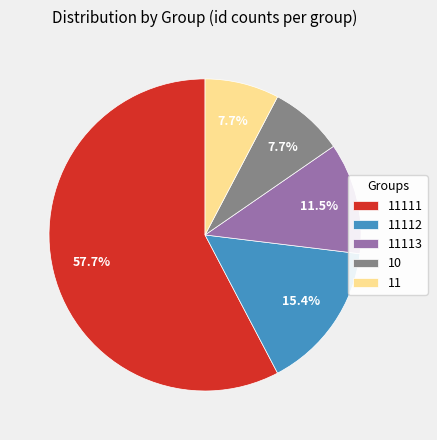

What is the ratio of the value at 11 to the value at 11111?

0.1